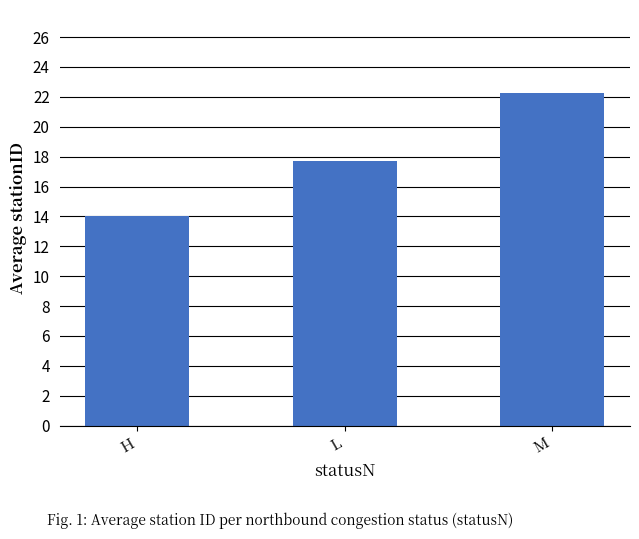

The chart shows a value of 22.2 at M. True or false?

True